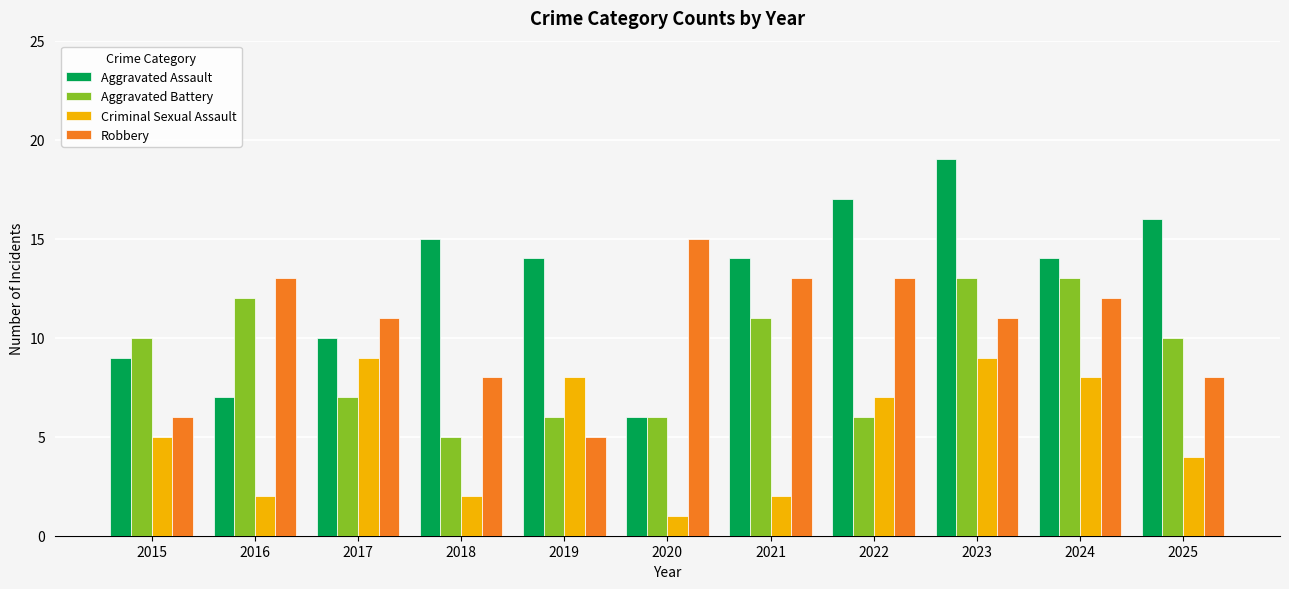

What is the value of the Criminal Sexual Assault bar at the 7th from the left?

2